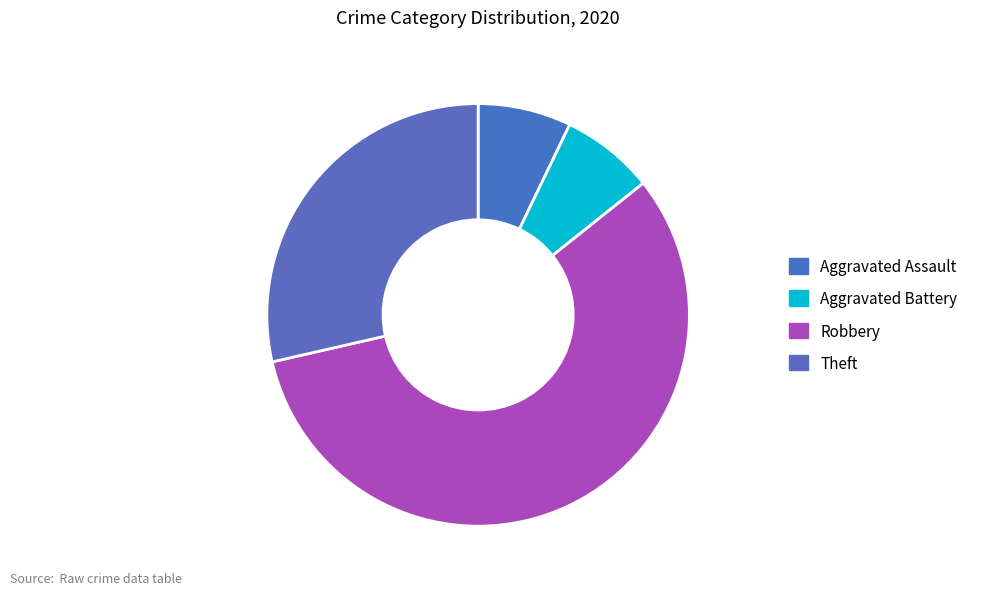

What percentage is NOT represented by Theft?

71.4%